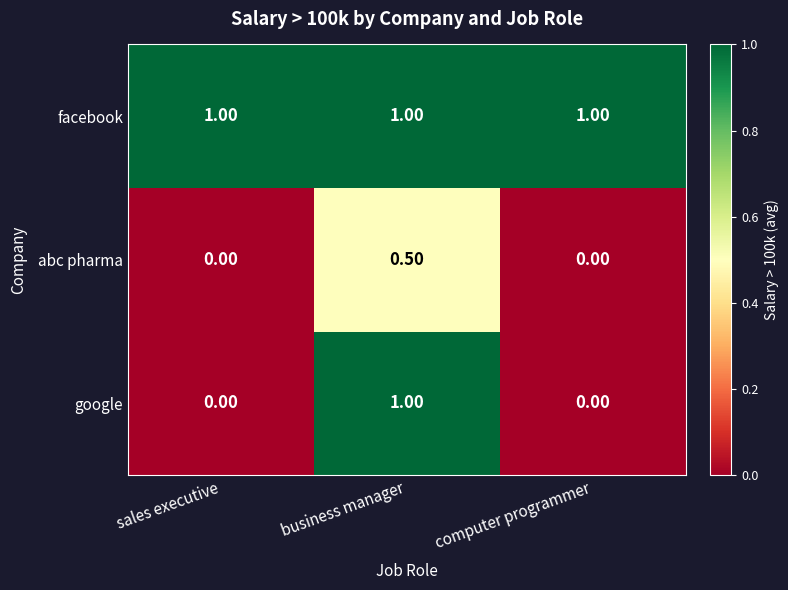

What is the total value across all series at computer programmer?

1.0